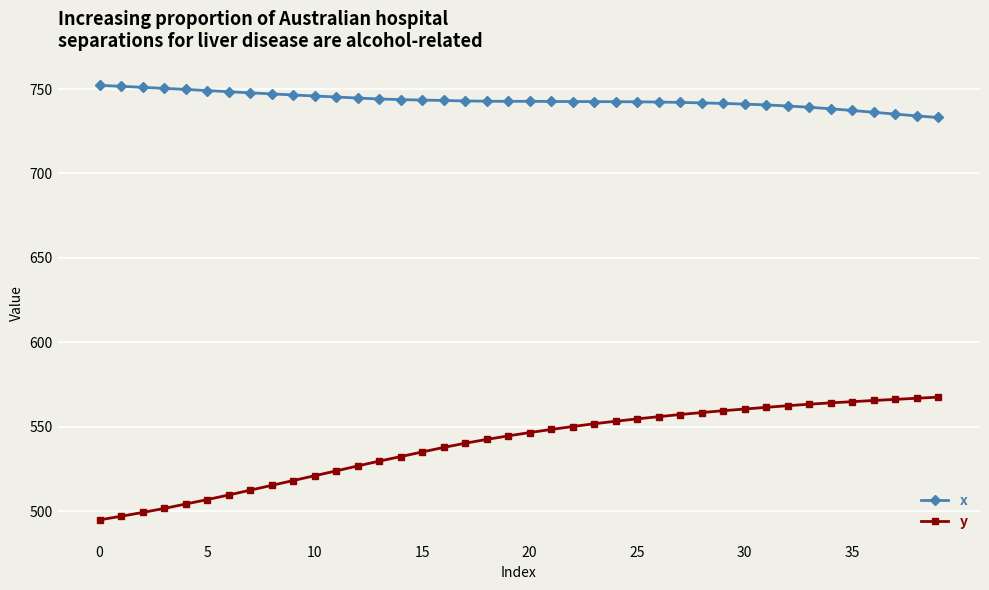

What is the average value of the y series?

539.4